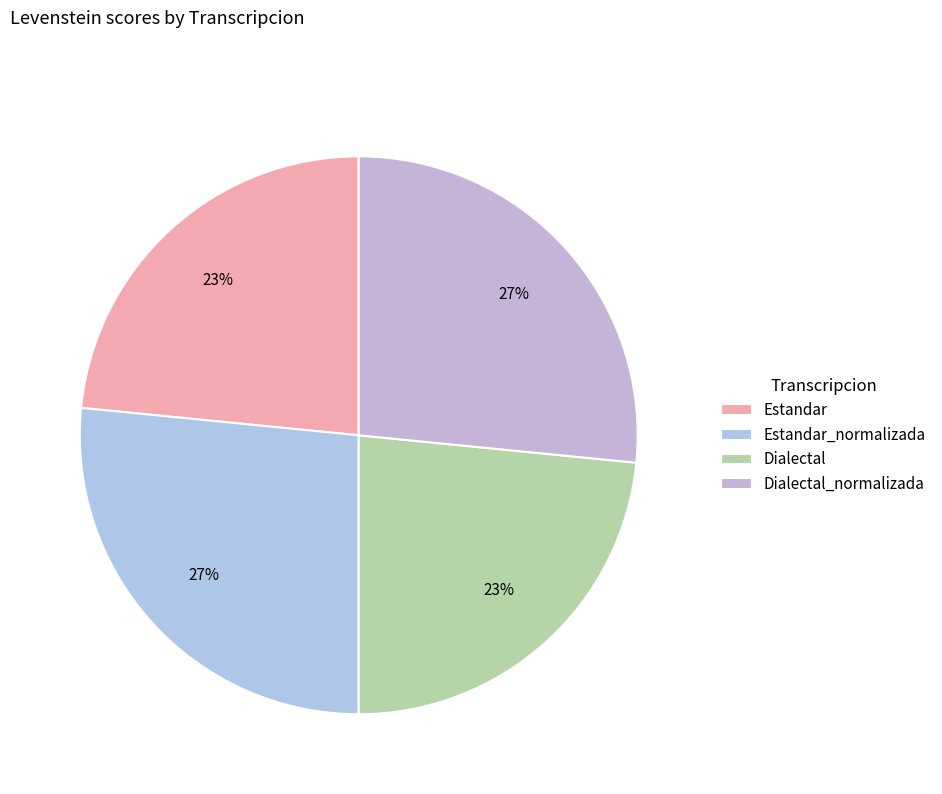

Does Dialectal represent more than half of the total?

No